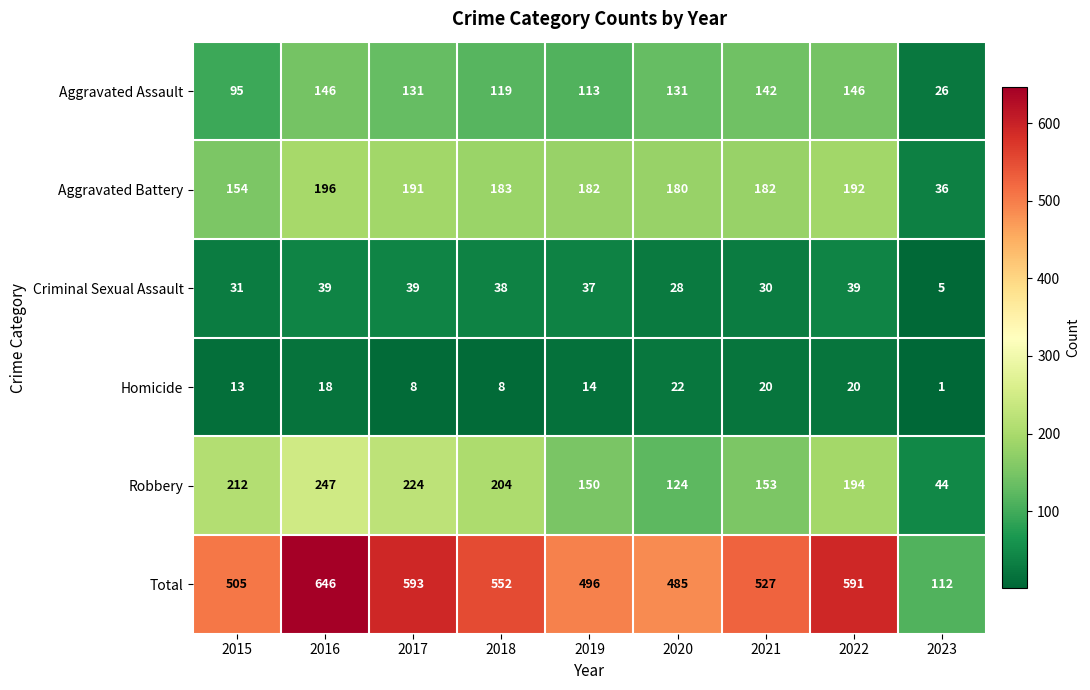

What is the average value of the Aggravated Assault series?

117